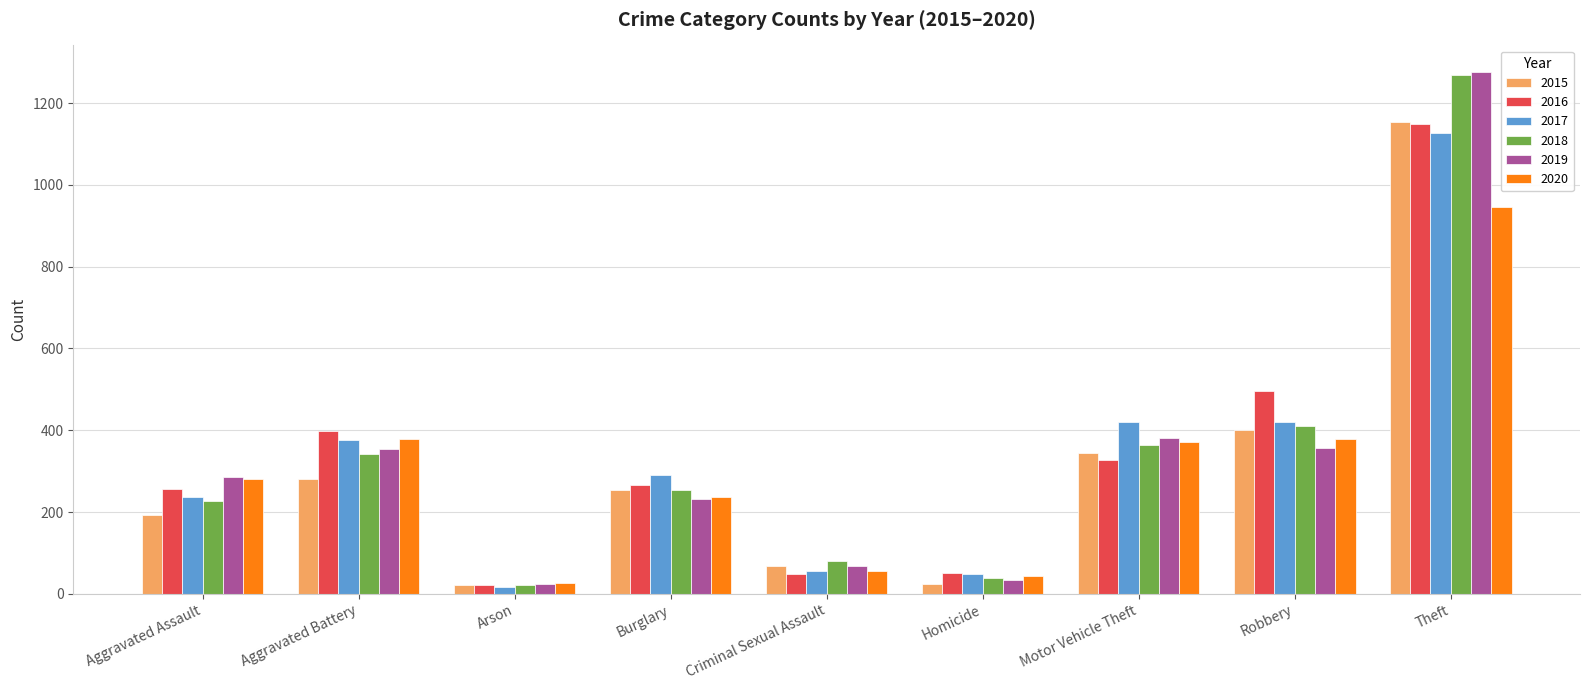

The value of 2015 at Burglary is 255. True or false?

True